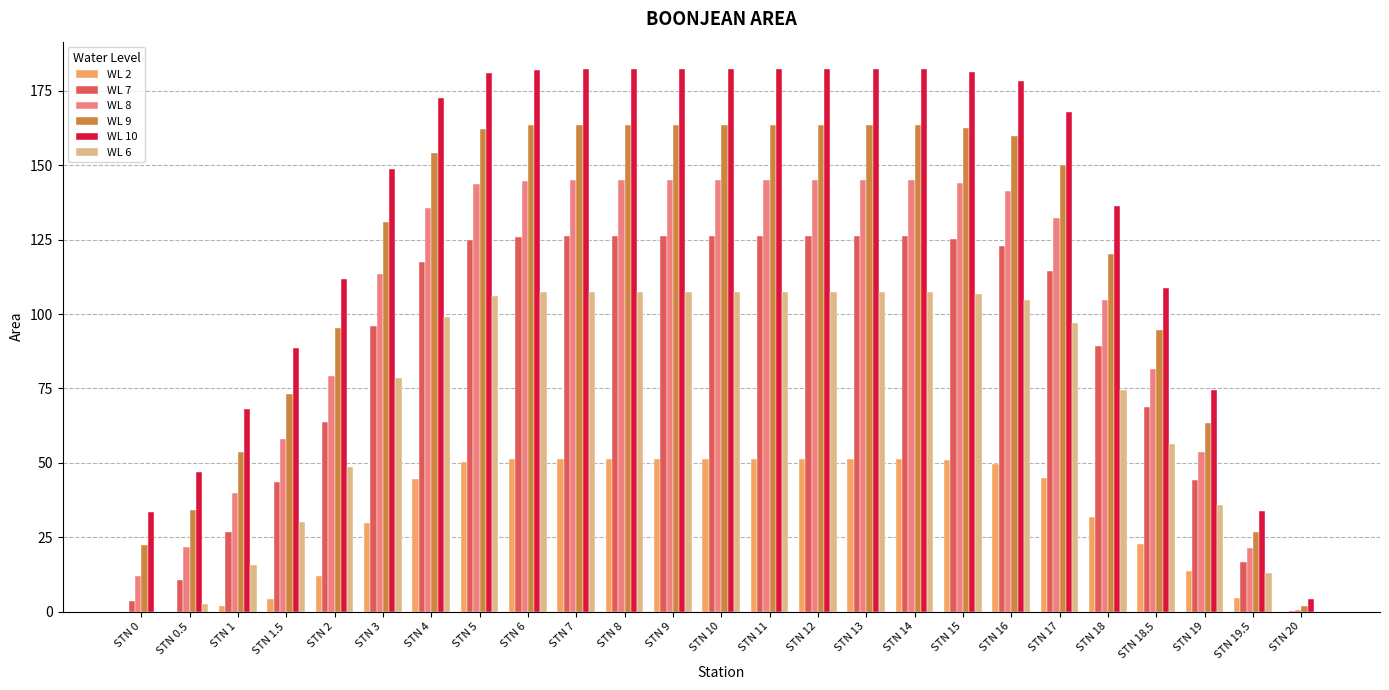

Where does the WL 9 series first go above 154?

STN 4